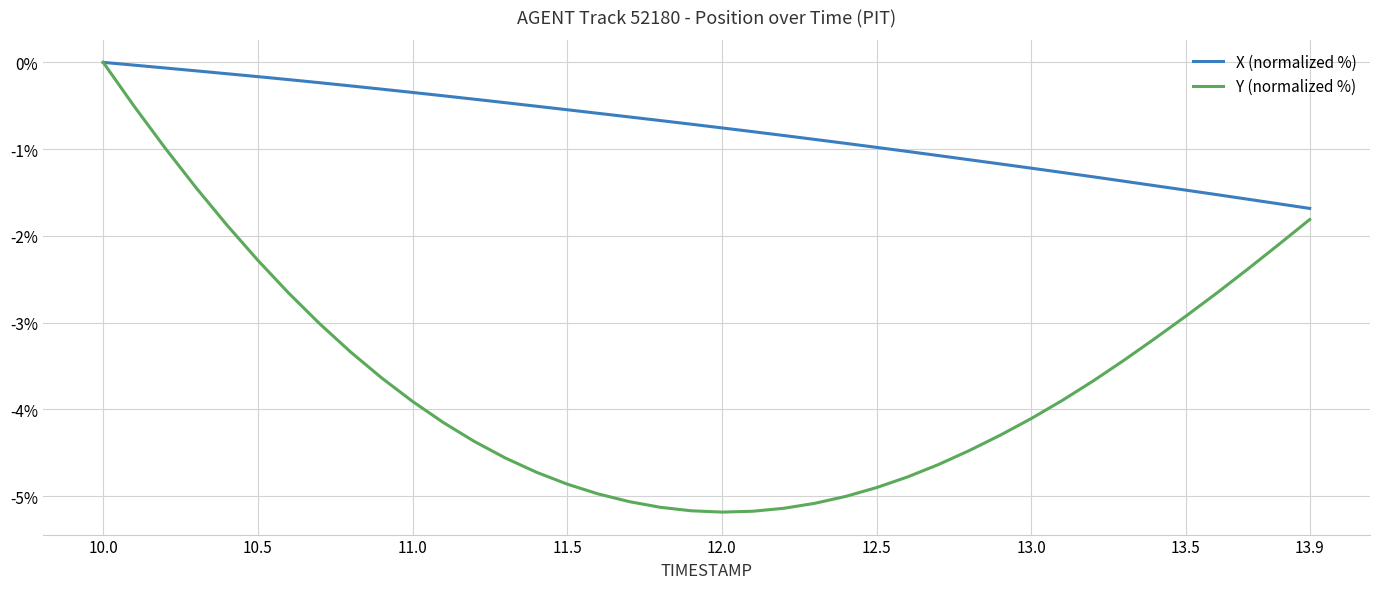

Which series has the largest range (max minus min)?

Y (normalized %)